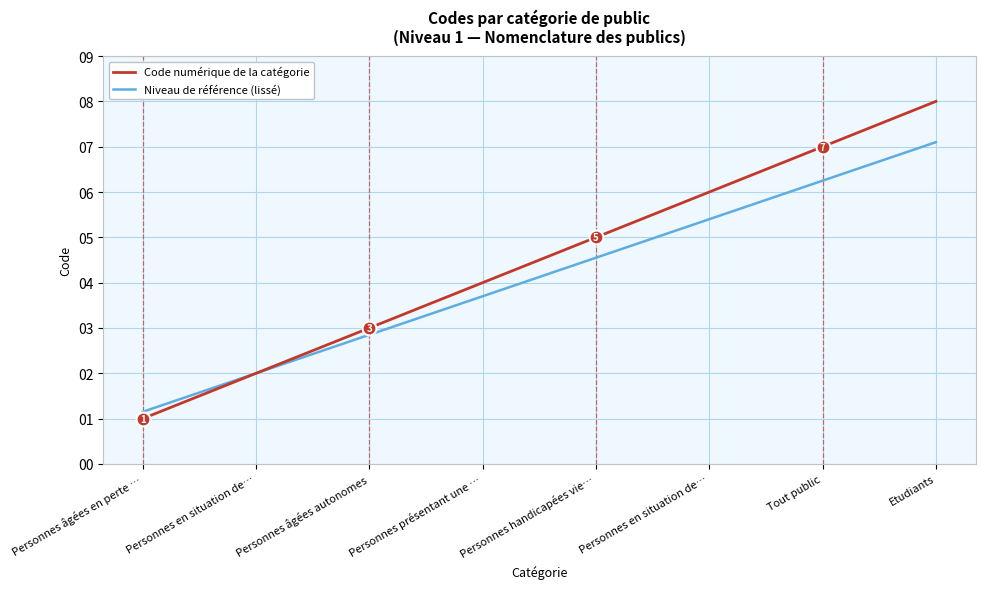

What is the sum of the Code numérique de la catégorie values at Personnes en situation de… and Personnes âgées en perte …?

3.0